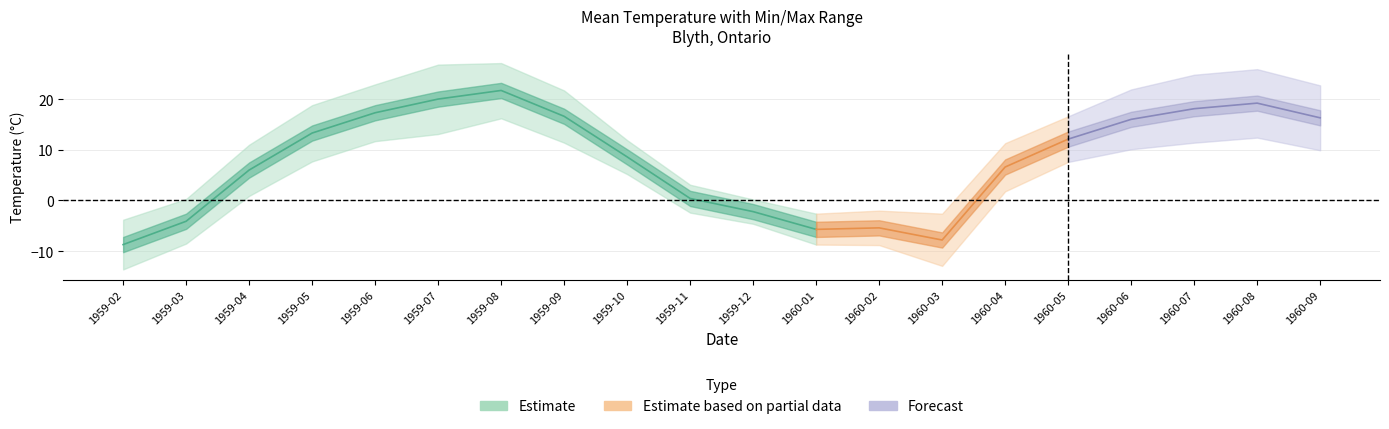

How many interior local peaks does the mean_temp series have?

3